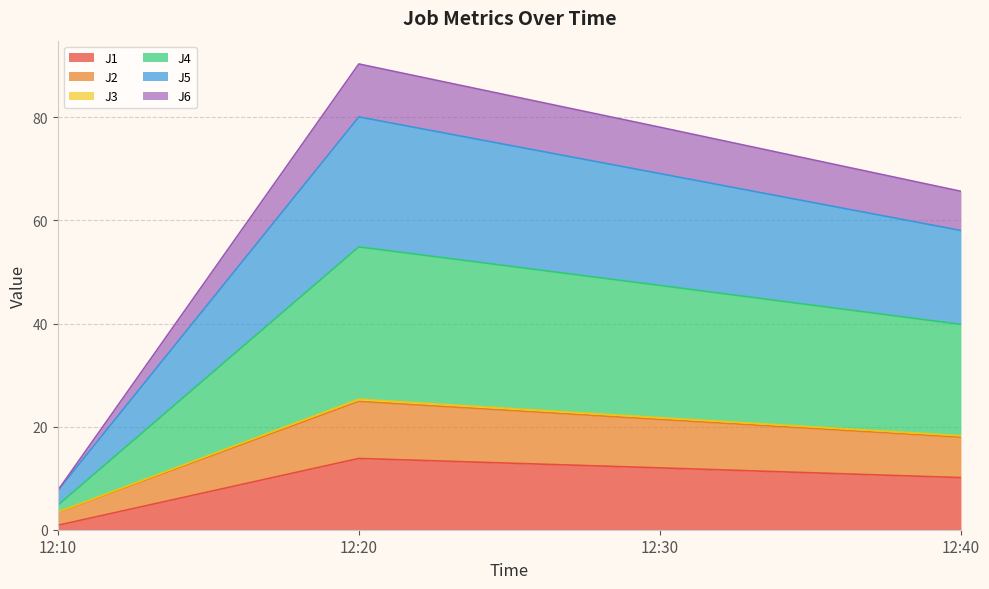

Which category has the highest value in the J1 series?

12:20